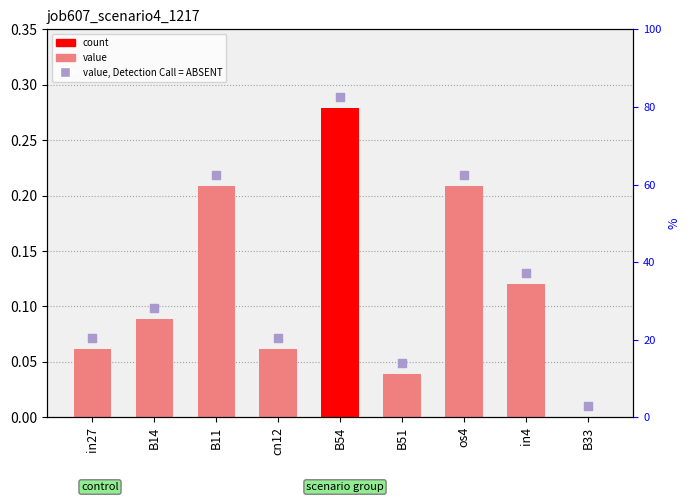

At how many categories does at least one series exceed 0?

9